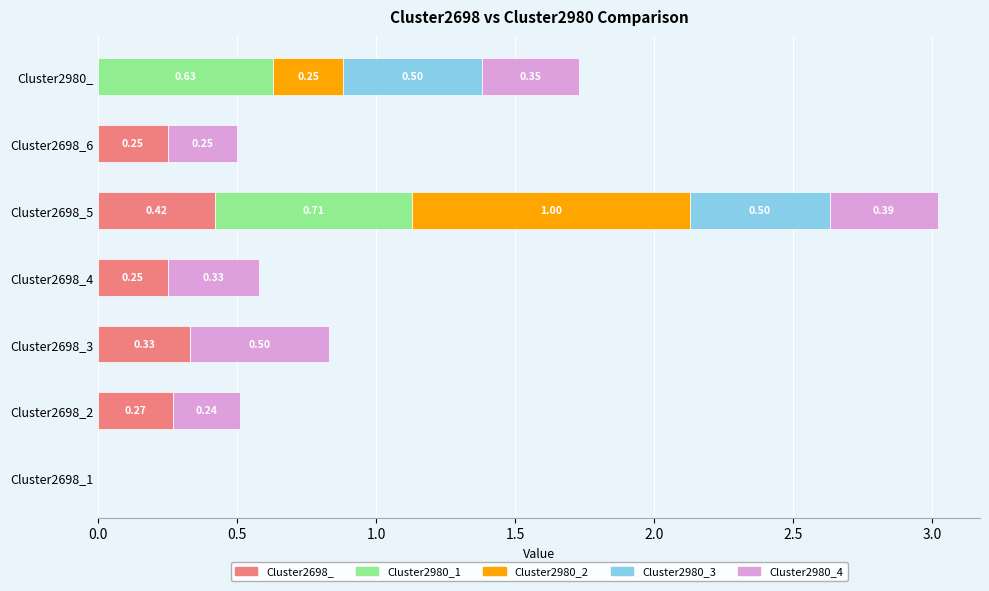

Which series changed the most between Cluster2698_3 and Cluster2980_?

Cluster2980_1